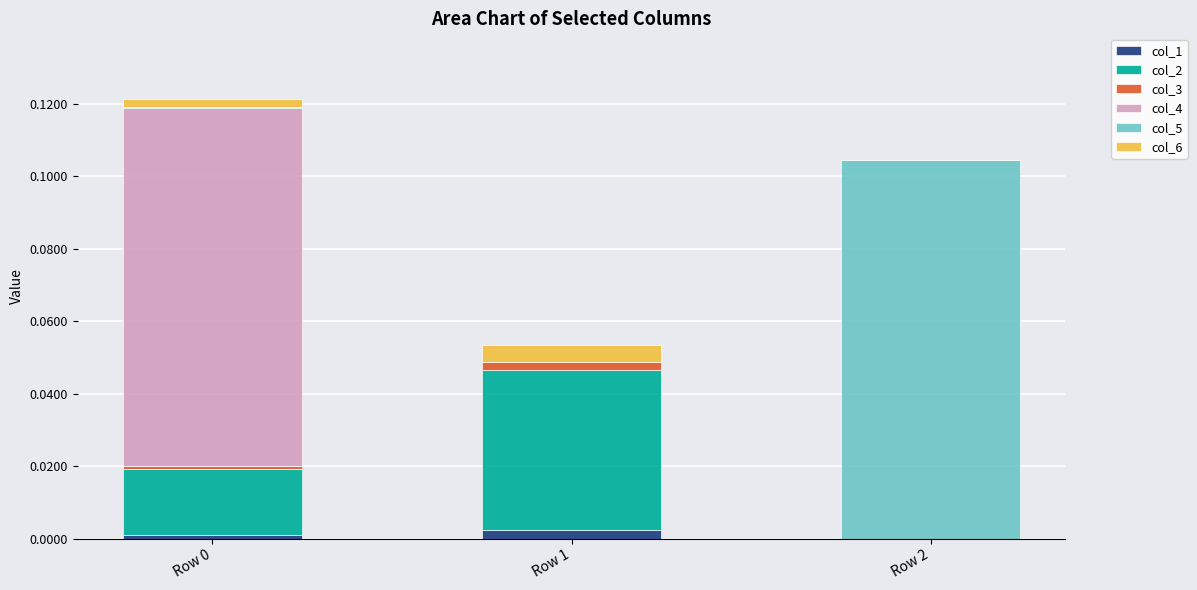

Does the chart contain stacked bars?

Yes